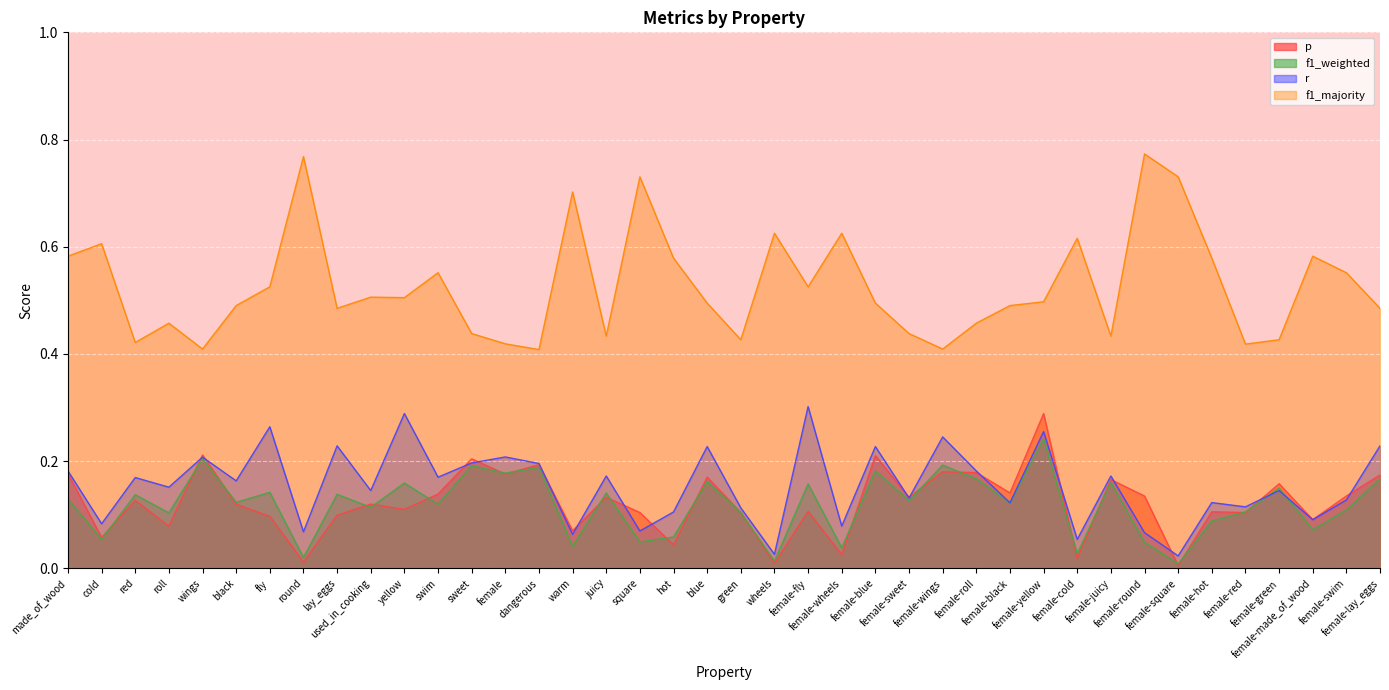

Reading left to right, transcribe all the data shown in this chart.

p: 0.2	0.1	0.1	0.1	0.2	0.1	0.1	0.0	0.1	0.1	0.1	0.1	0.2	0.2	0.2	0.1	0.1	0.1	0.0	0.2	0.1	0.0	0.1	0.0	0.2	0.1	0.2	0.2	0.1	0.3	0.0	0.2	0.1	0.0	0.1	0.1	0.2	0.1	0.1	0.2
f1_weighted: 0.1	0.1	0.1	0.1	0.2	0.1	0.1	0.0	0.1	0.1	0.2	0.1	0.2	0.2	0.2	0.0	0.1	0.0	0.1	0.2	0.1	0.0	0.2	0.0	0.2	0.1	0.2	0.2	0.1	0.2	0.0	0.2	0.0	0.0	0.1	0.1	0.1	0.1	0.1	0.2
r: 0.2	0.1	0.2	0.2	0.2	0.2	0.3	0.1	0.2	0.1	0.3	0.2	0.2	0.2	0.2	0.1	0.2	0.1	0.1	0.2	0.1	0.0	0.3	0.1	0.2	0.1	0.2	0.2	0.1	0.3	0.1	0.2	0.1	0.0	0.1	0.1	0.1	0.1	0.1	0.2
f1_majority: 0.6	0.6	0.4	0.5	0.4	0.5	0.5	0.8	0.5	0.5	0.5	0.6	0.4	0.4	0.4	0.7	0.4	0.7	0.6	0.5	0.4	0.6	0.5	0.6	0.5	0.4	0.4	0.5	0.5	0.5	0.6	0.4	0.8	0.7	0.6	0.4	0.4	0.6	0.6	0.5